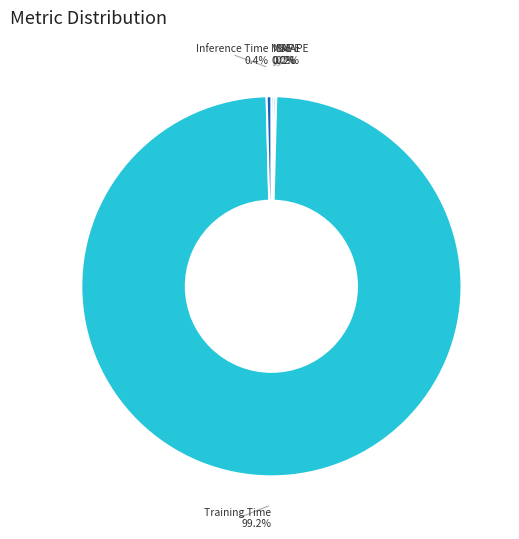

Is there a majority slice in this chart?

Yes